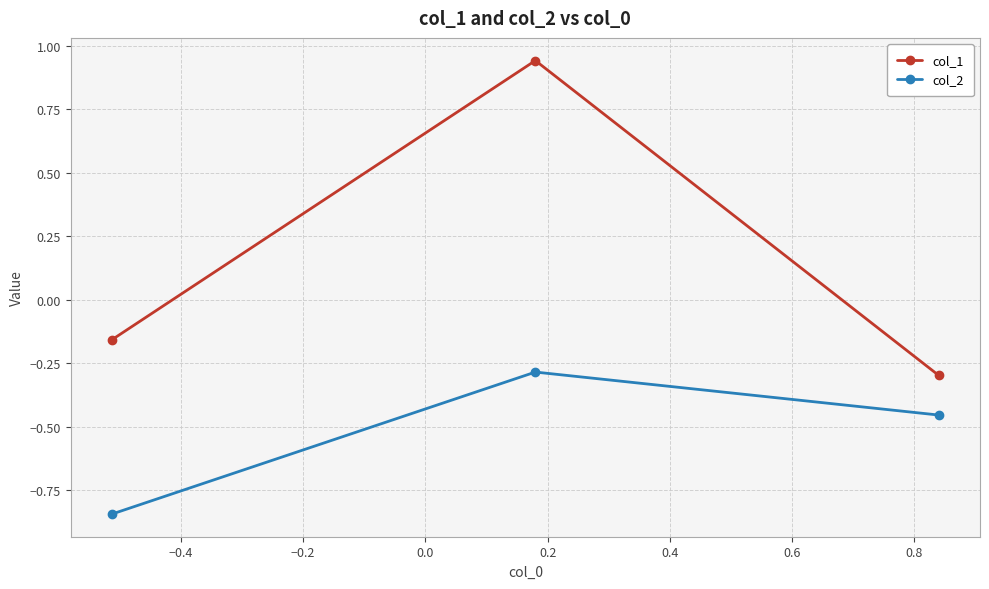

How many series are shown in this chart?

2